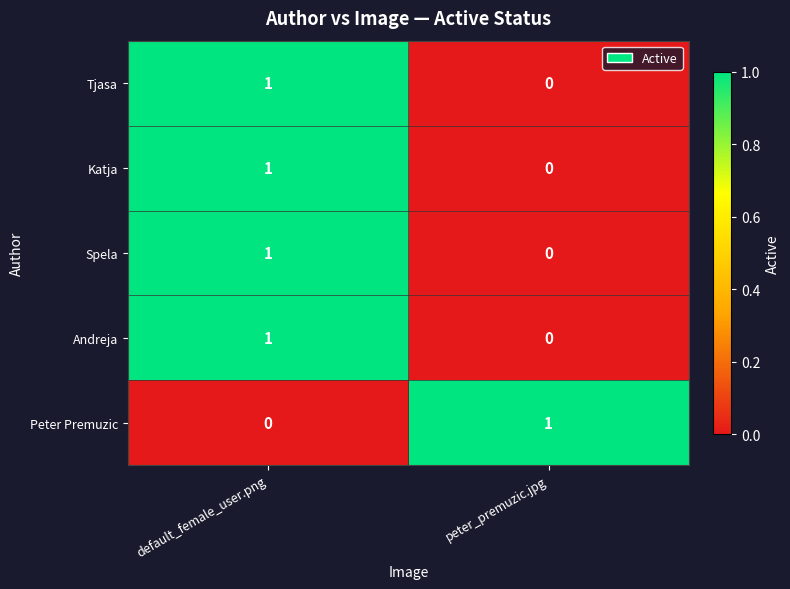

Count the number of categories in the chart.

2